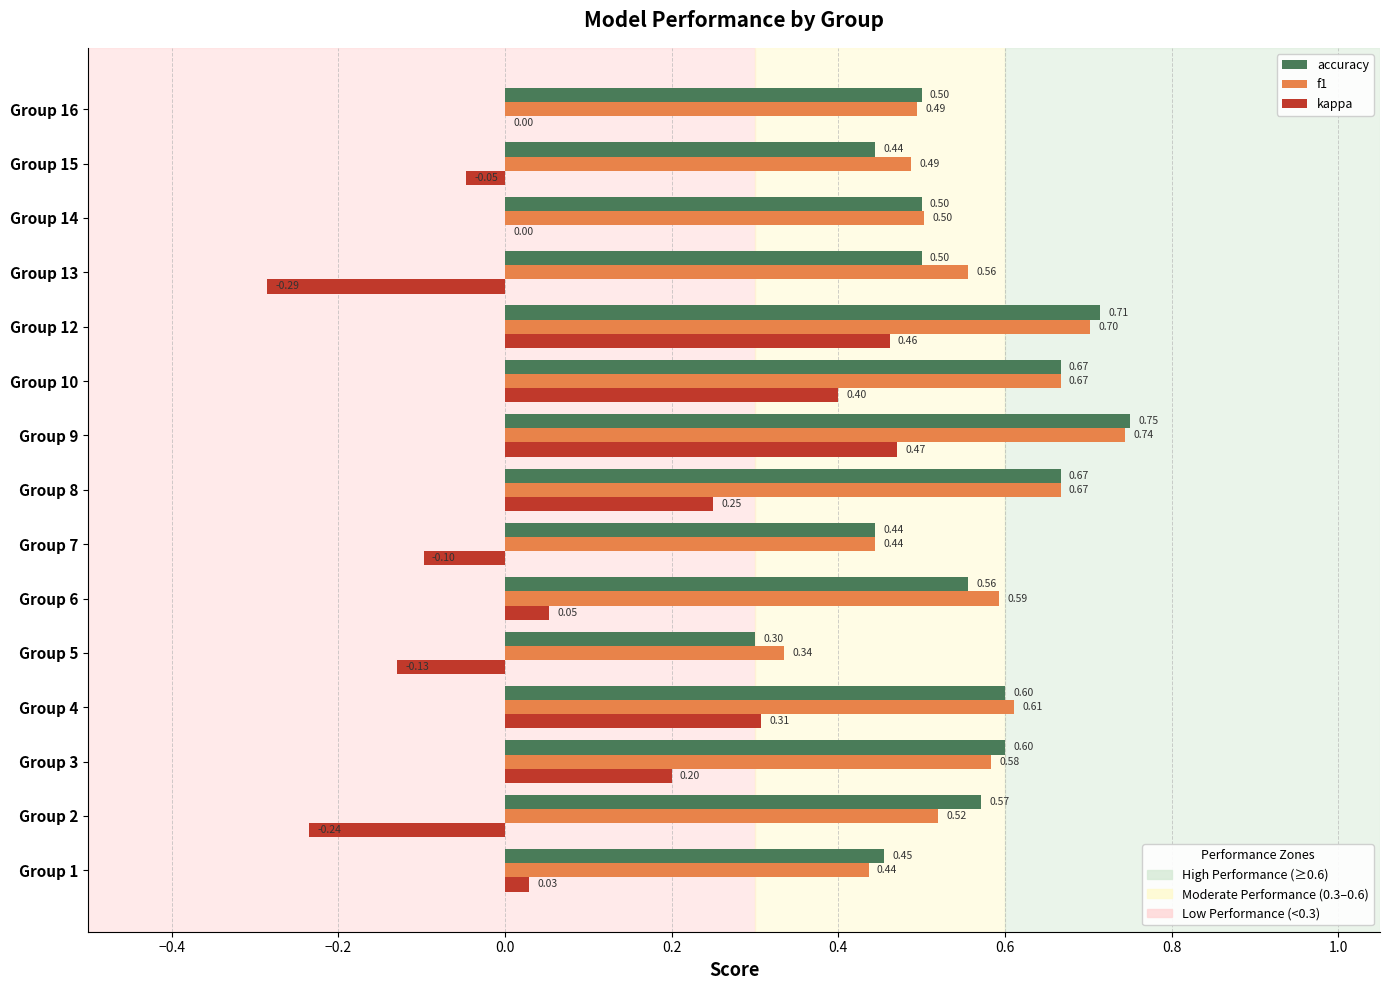

Which series changed the most between Group 2 and Group 10?

kappa